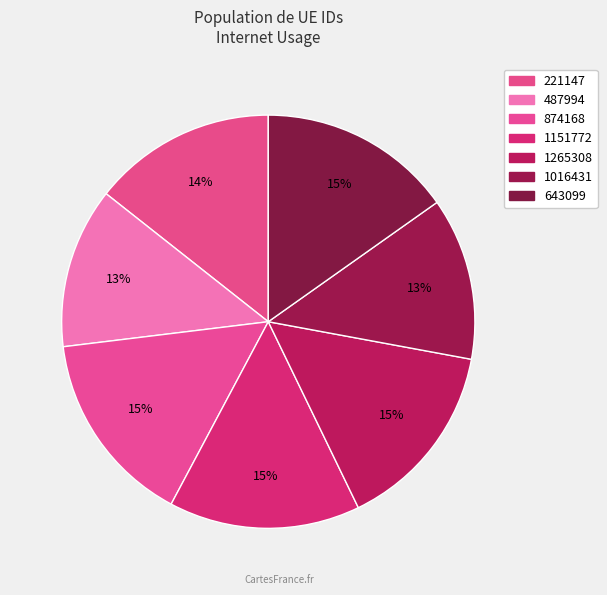

Count the number of slices in the pie.

7